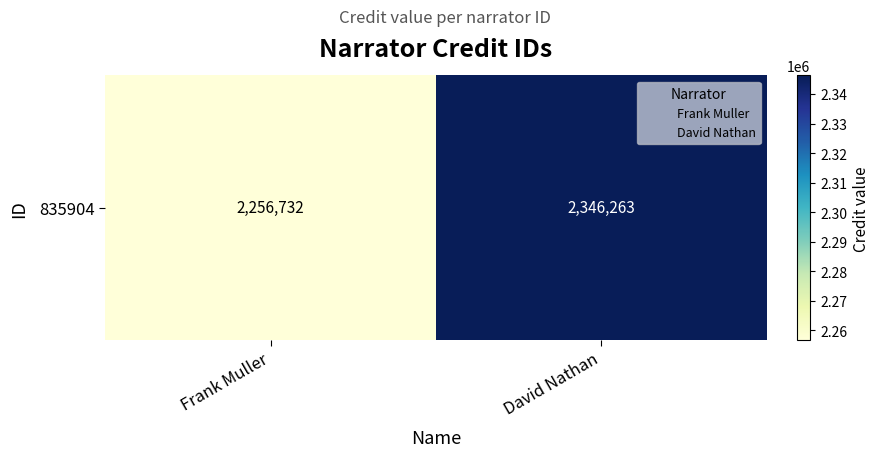

What is the change in value from Frank Muller to David Nathan?

+89531